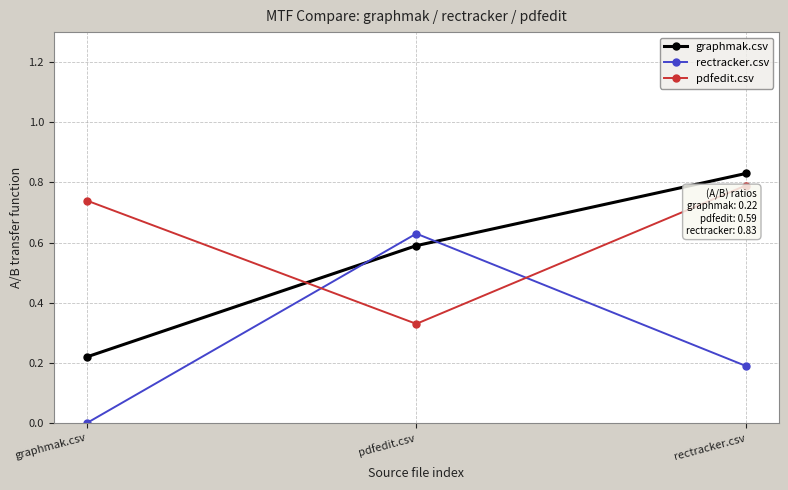

What are all the series names shown in the legend?

graphmak.csv, rectracker.csv, pdfedit.csv